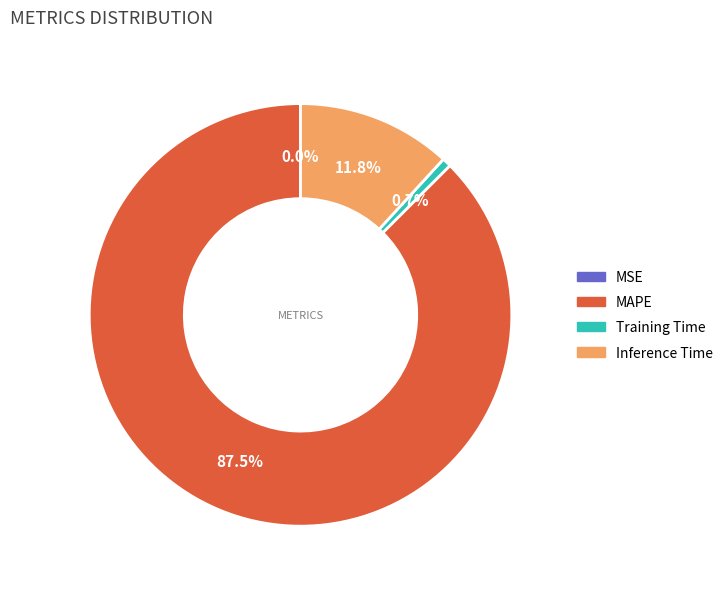

To the nearest percent, what is the average slice percentage?

25%